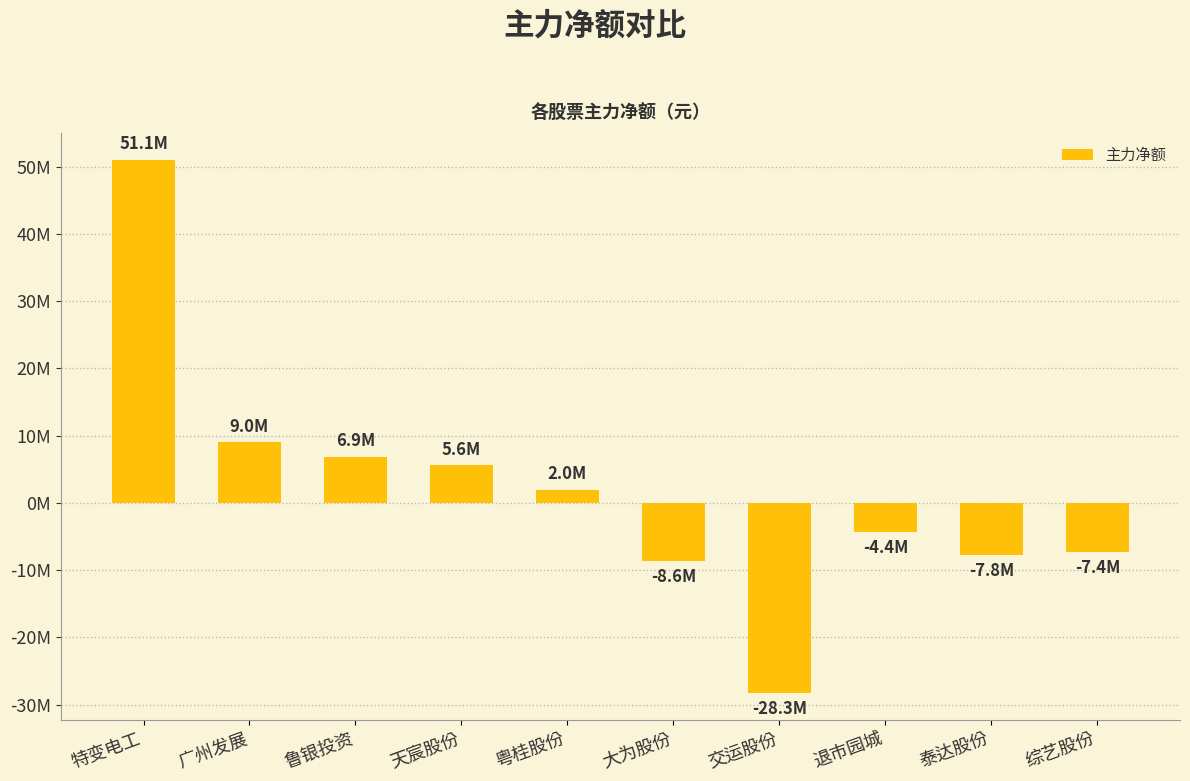

Which category has the highest value across all series?

特变电工